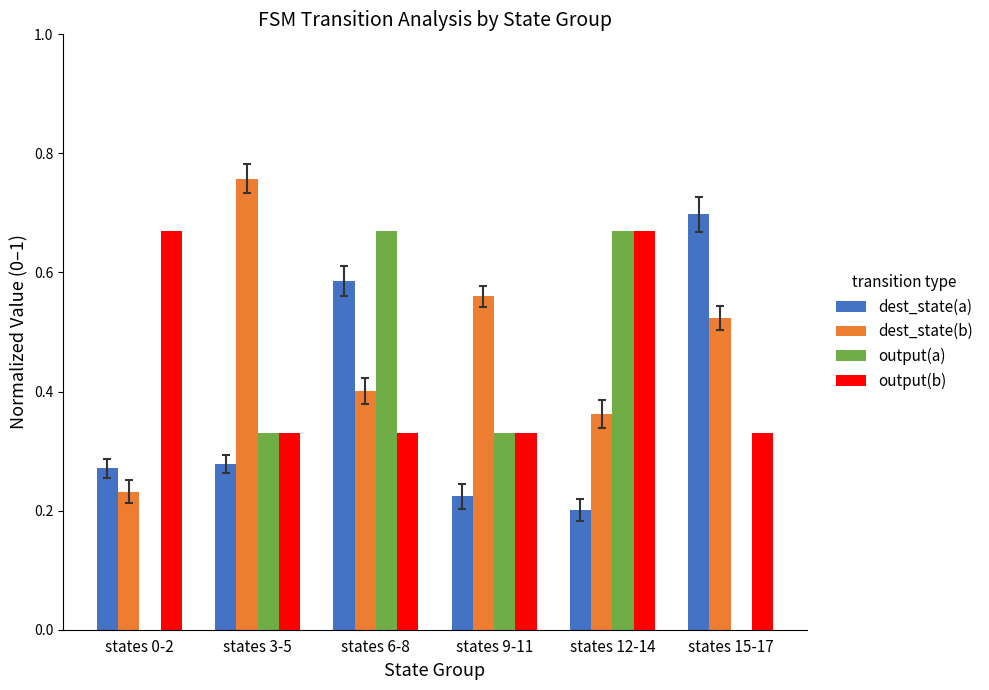

Which category has the highest value across all series?

states 3-5